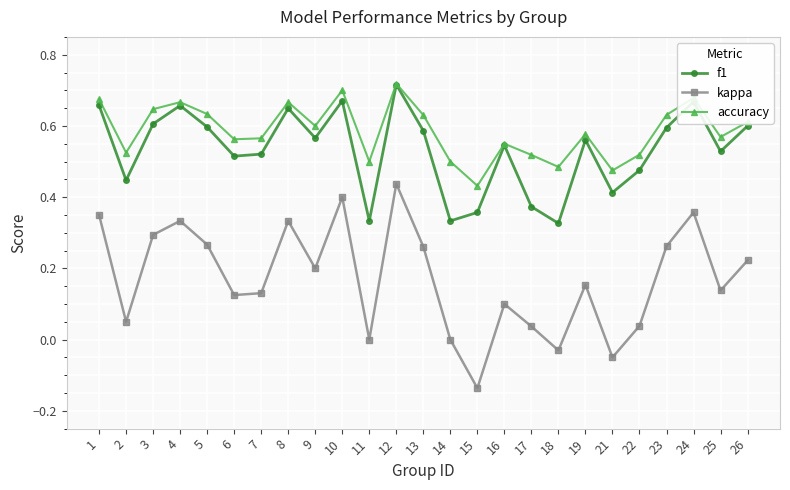

Where is the first local minimum for kappa?

2